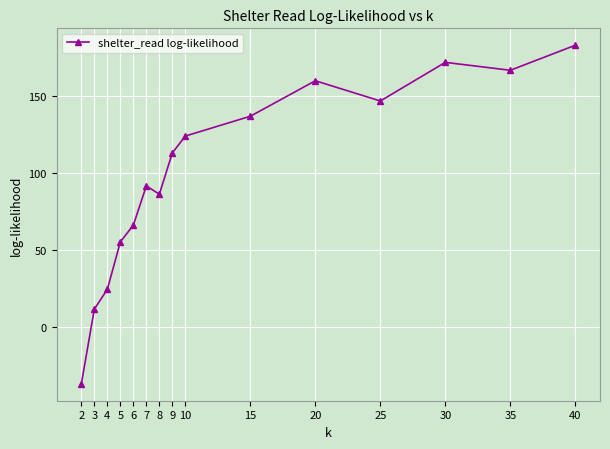

What is the value of the 5th point from the left?

66.1